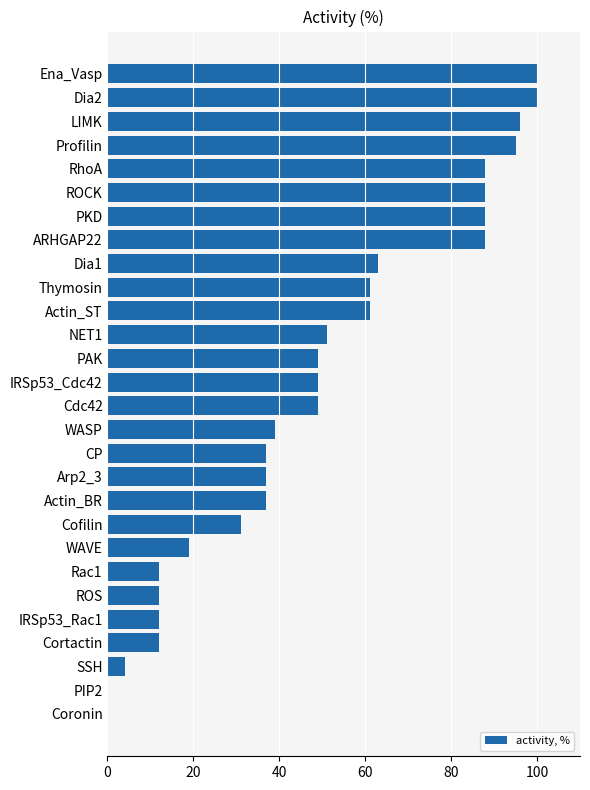

Between LIMK and Ena_Vasp, which is larger?

Ena_Vasp